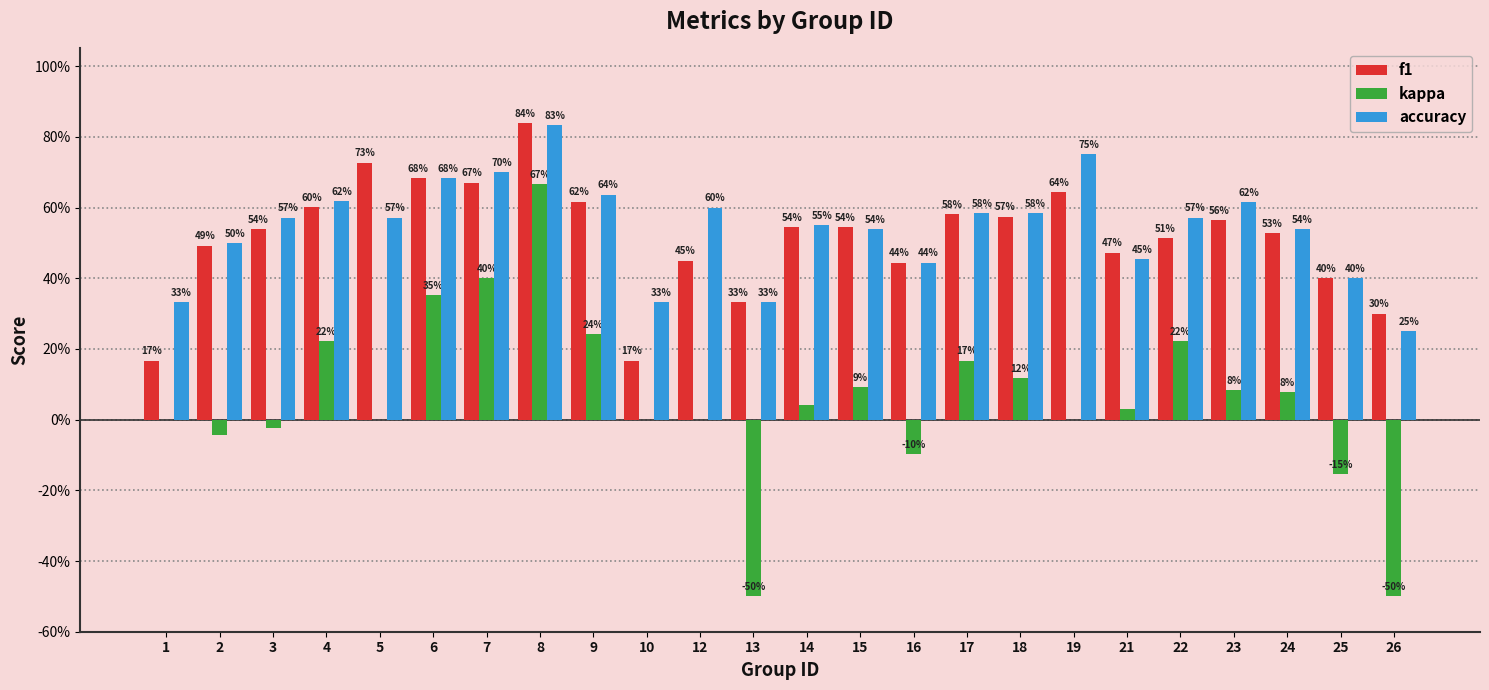

Which label corresponds to the smallest value in the chart?

13